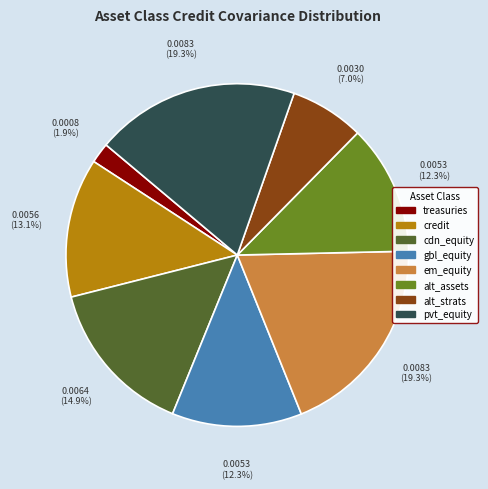

To the nearest percent, what is the average slice percentage?

12%